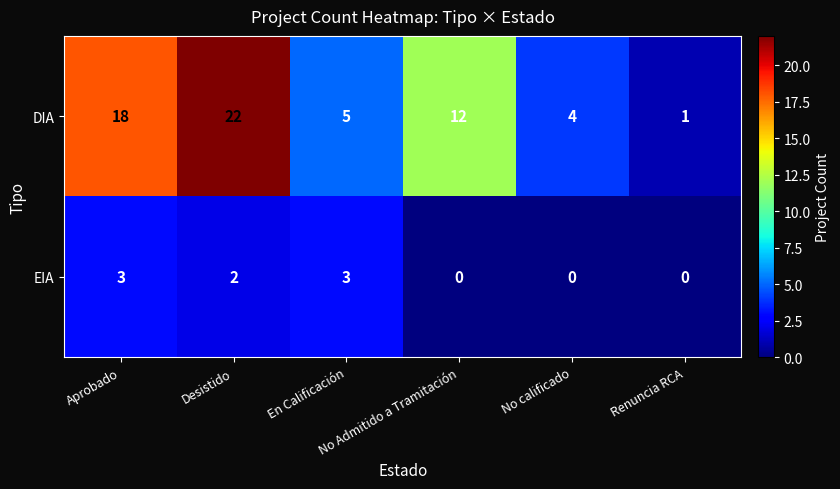

At which category is the sum across all series the highest?

Desistido